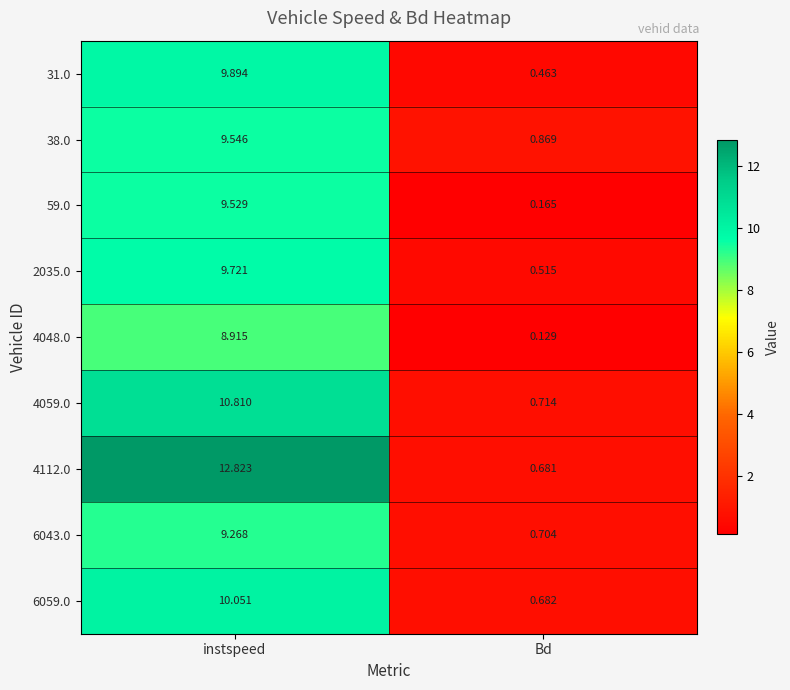

What is the maximum value shown in the chart?

12.8